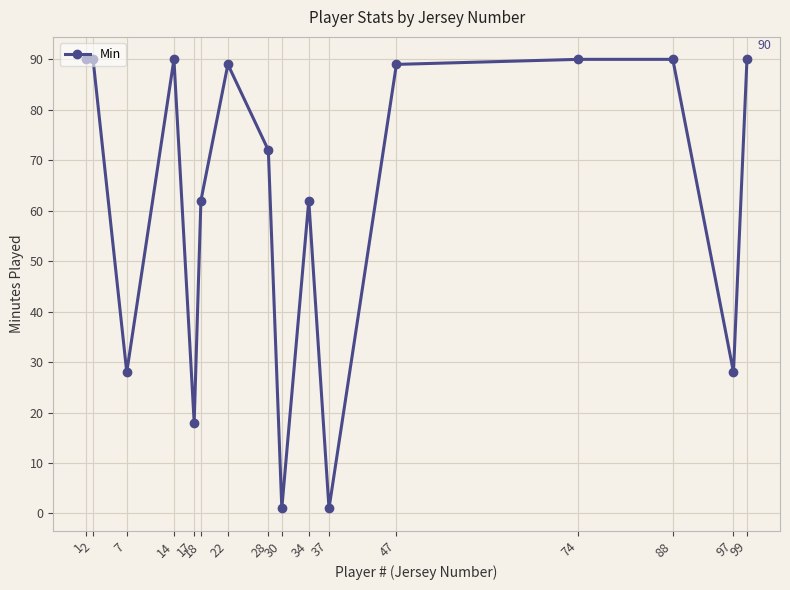

At which category does the data reach its first local valley?

7